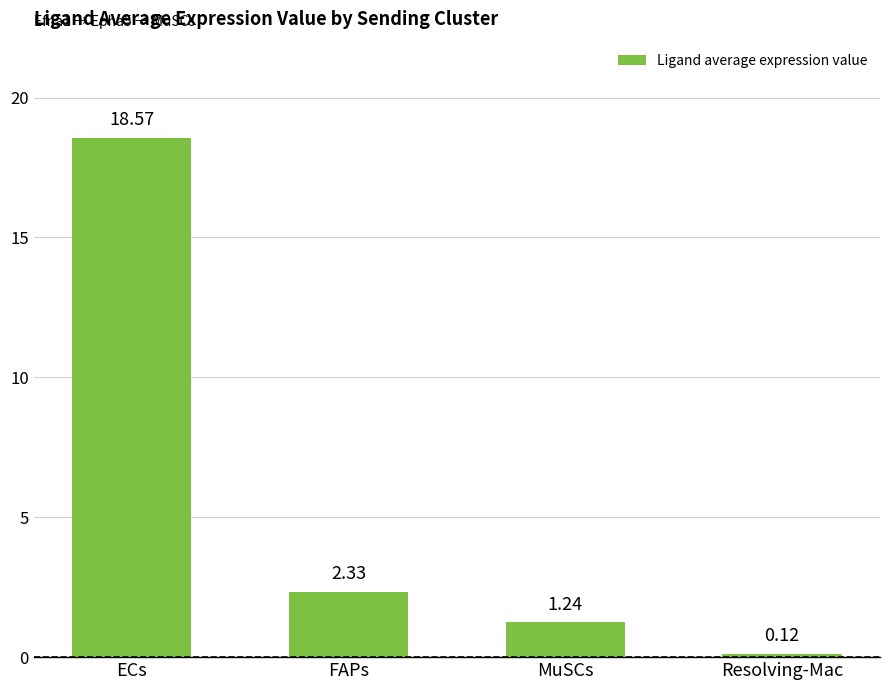

What is the sum of the values at FAPs and MuSCs?

3.6